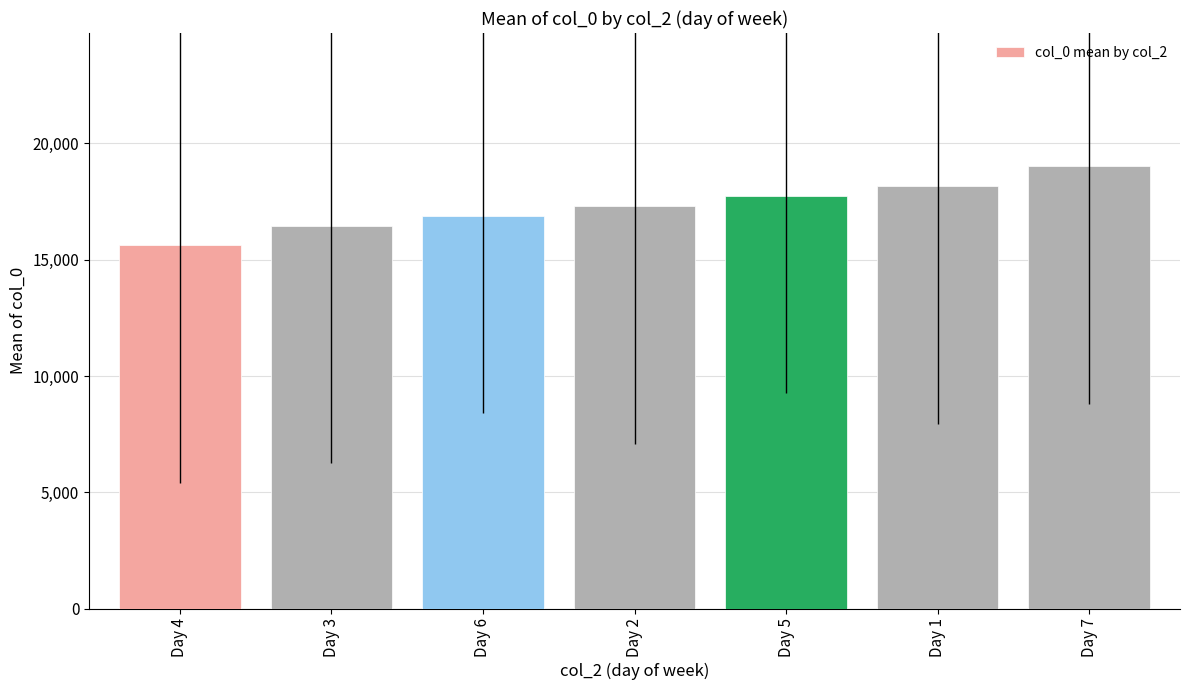

What is the ratio of the value at Day 3 to the value at Day 1?

0.9